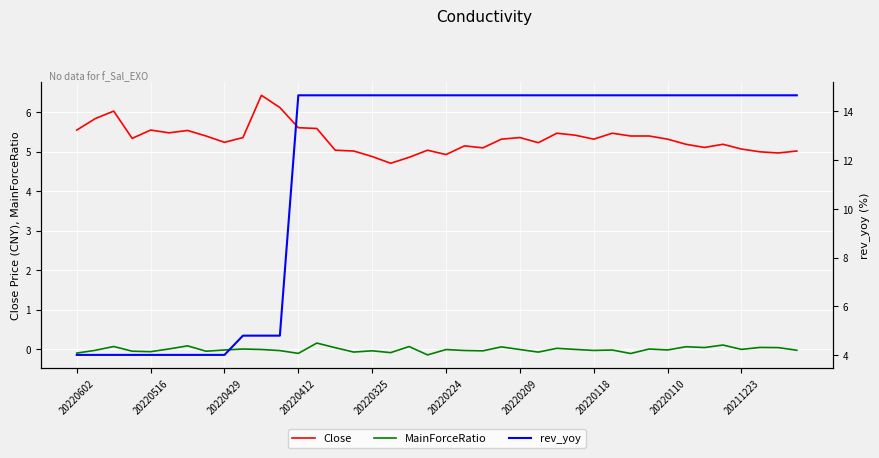

Is this an area chart (filled region under the line)?

No